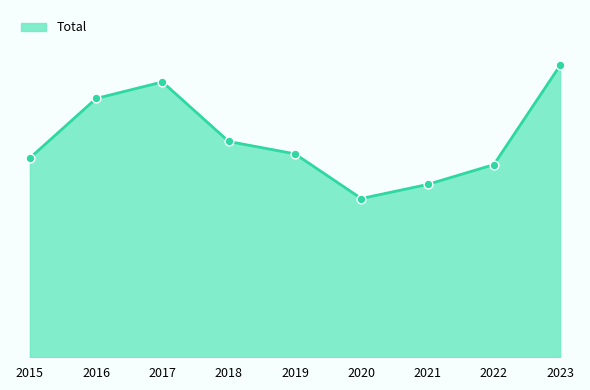

What is the ratio of the value at 2021 to the value at 2020?

1.1